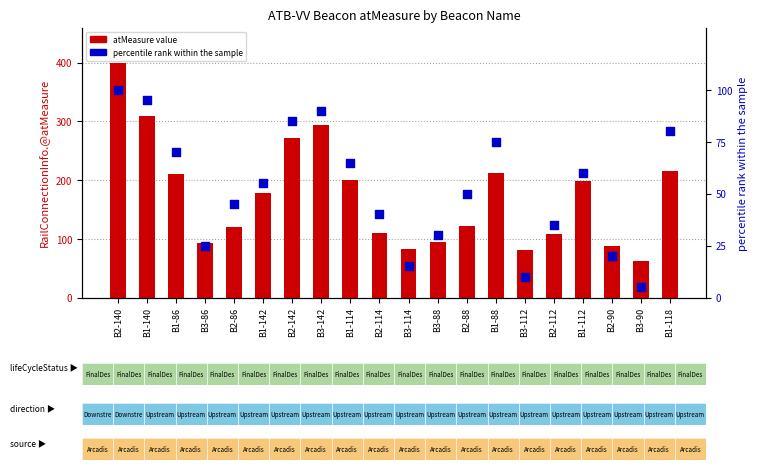

Which series contains the highest Y value?

atMeasure value